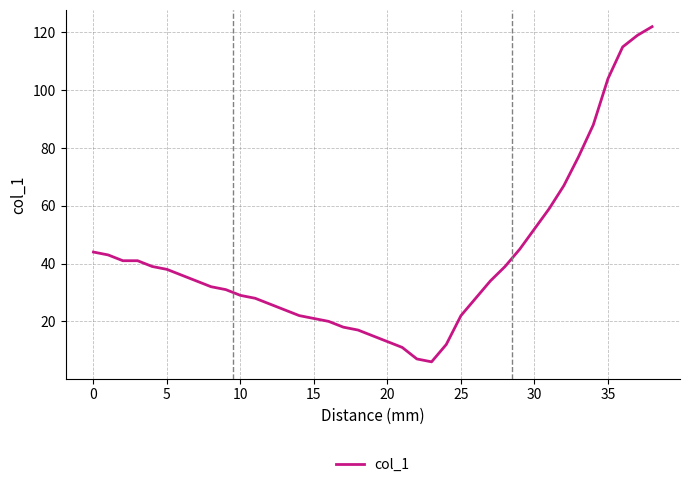

What is the minimum value shown in the chart?

6